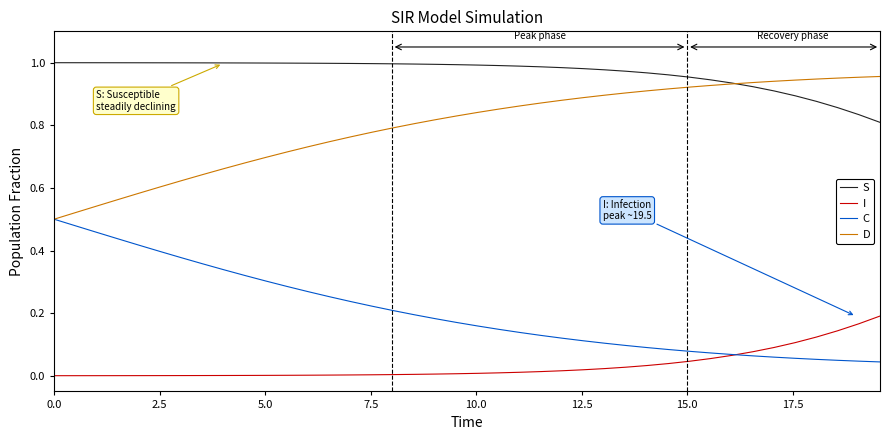

True or false: S and I intersect in this chart.

False